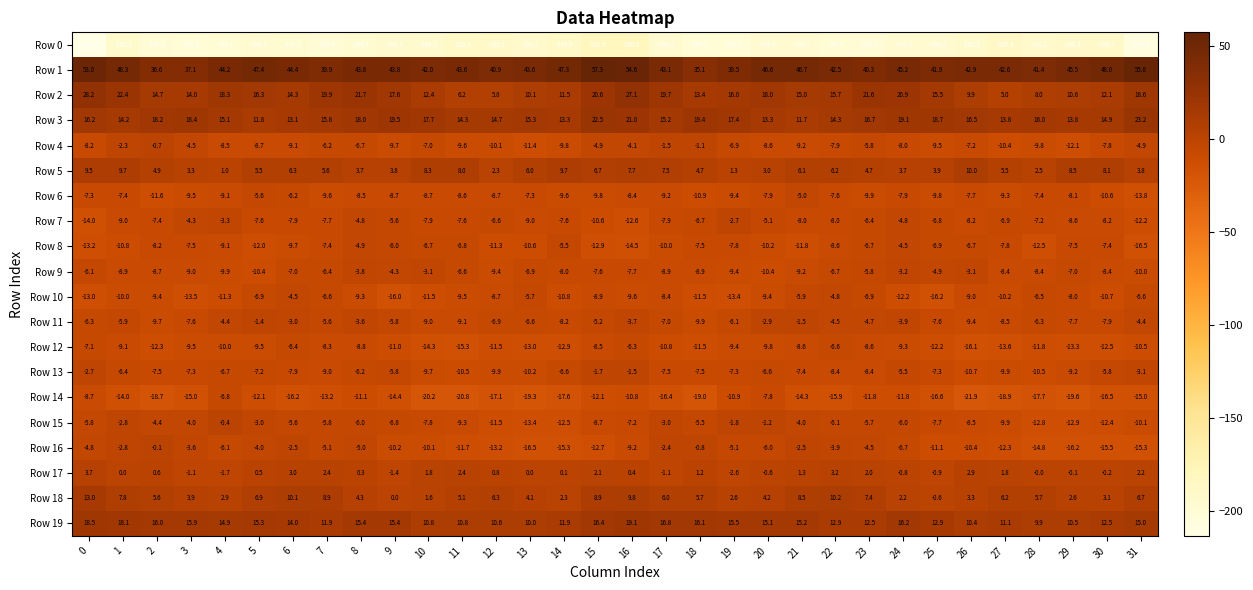

What is the difference between the second highest and minimum values in the Row 6 series?

8.2